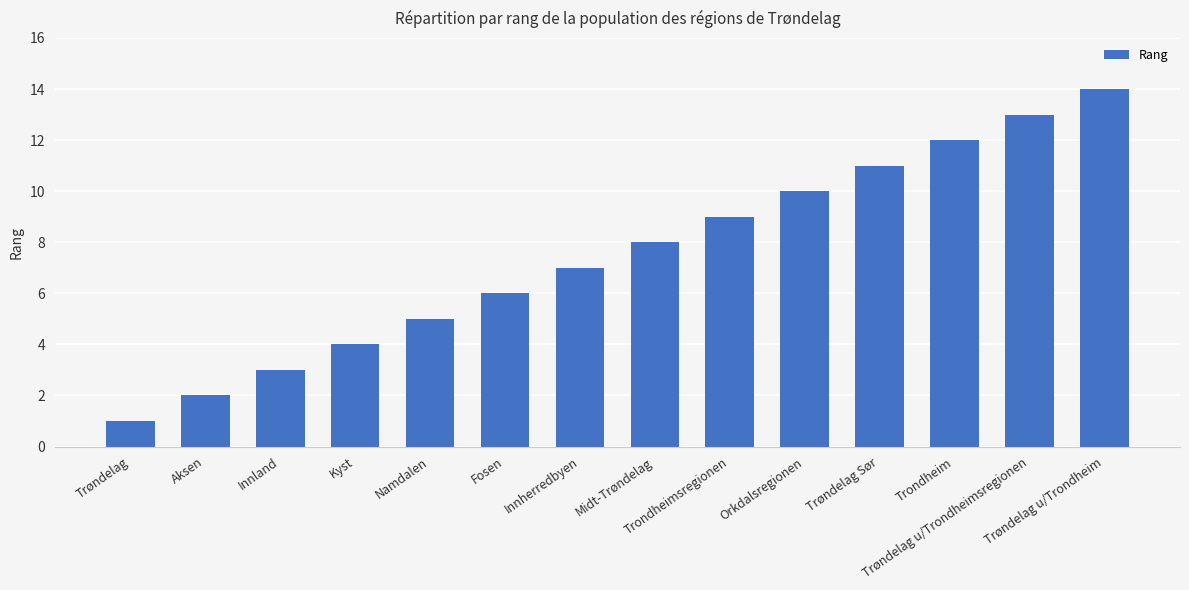

Which category has the highest value across all series?

Trøndelag u/Trondheim